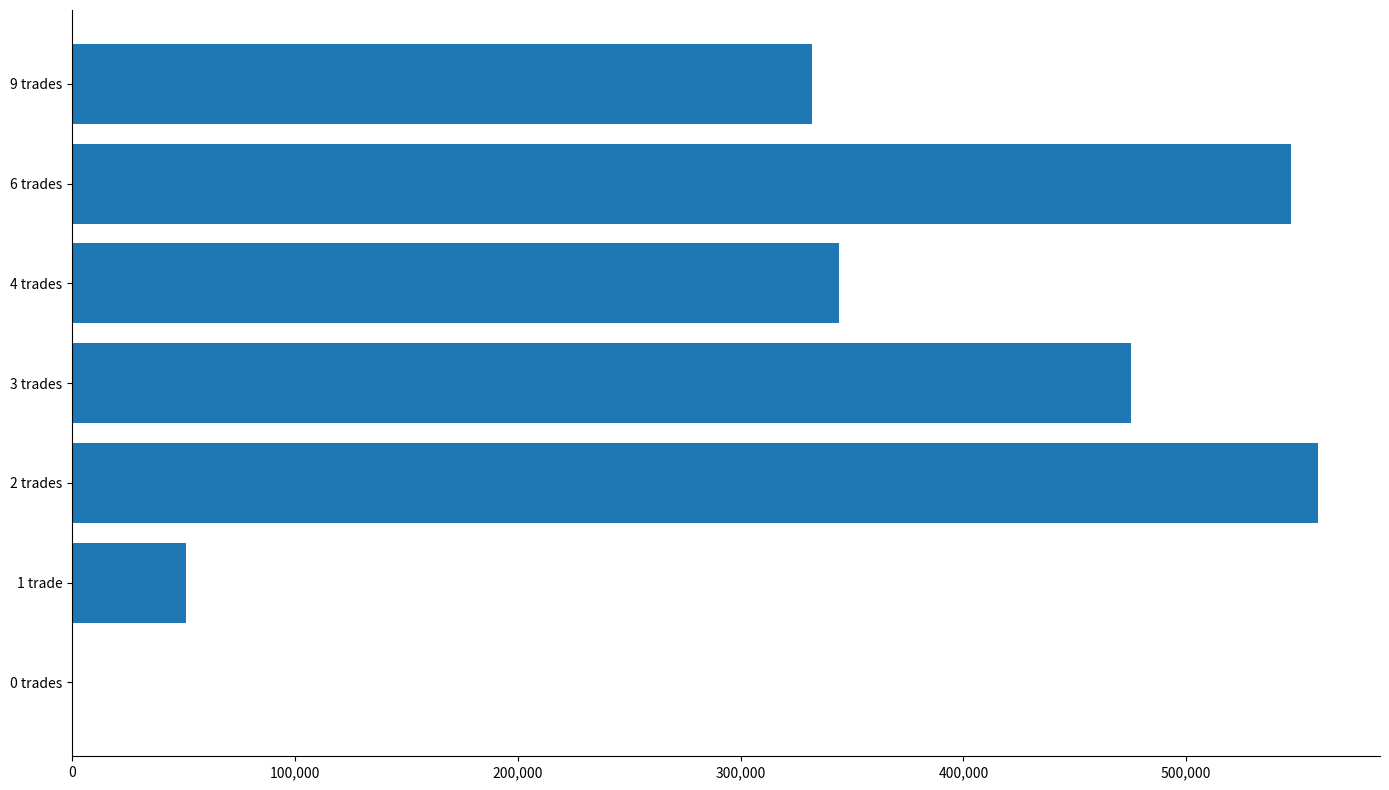

Which category has the highest value across all series?

2 trades